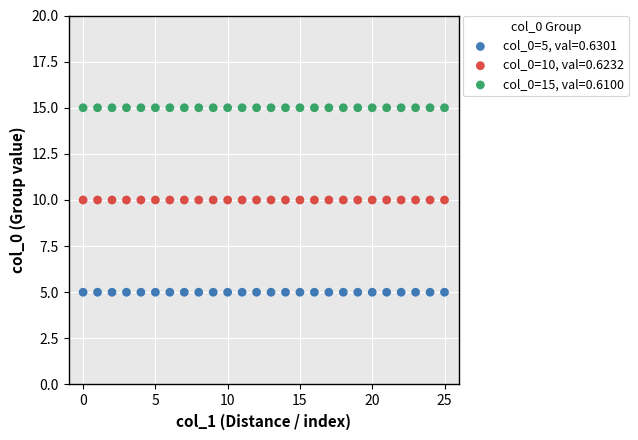

Which series contains the highest Y value?

col_0=15, val=0.6100